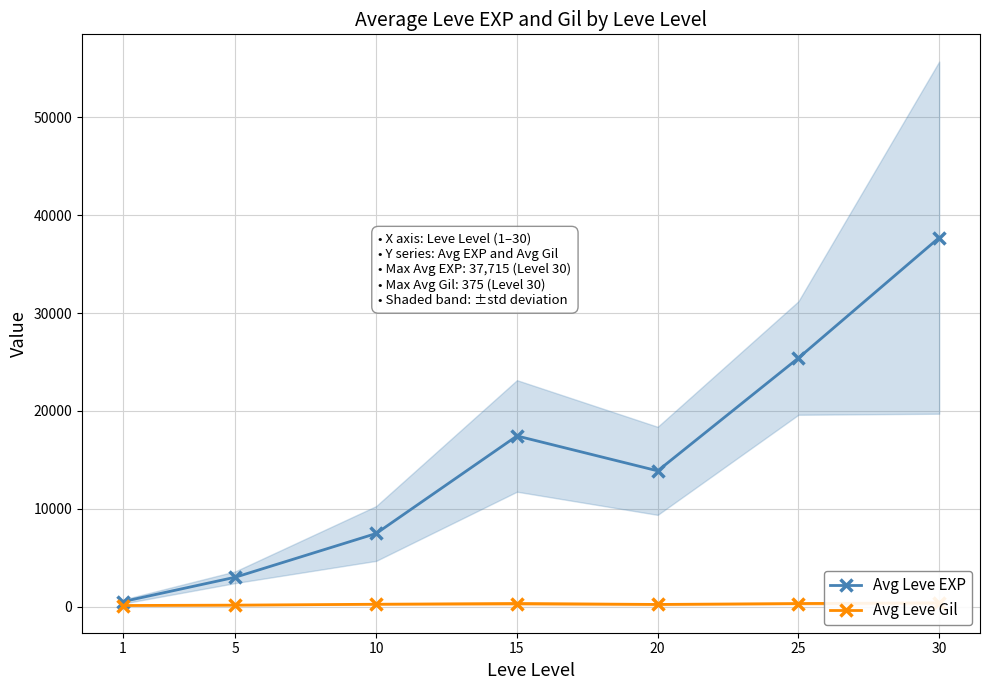

How many data points in Avg Leve EXP are above 13877?

3